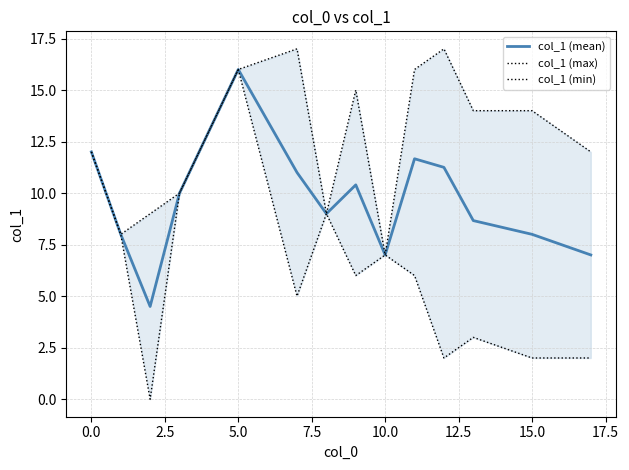

Is this an area chart (filled region under the line)?

No